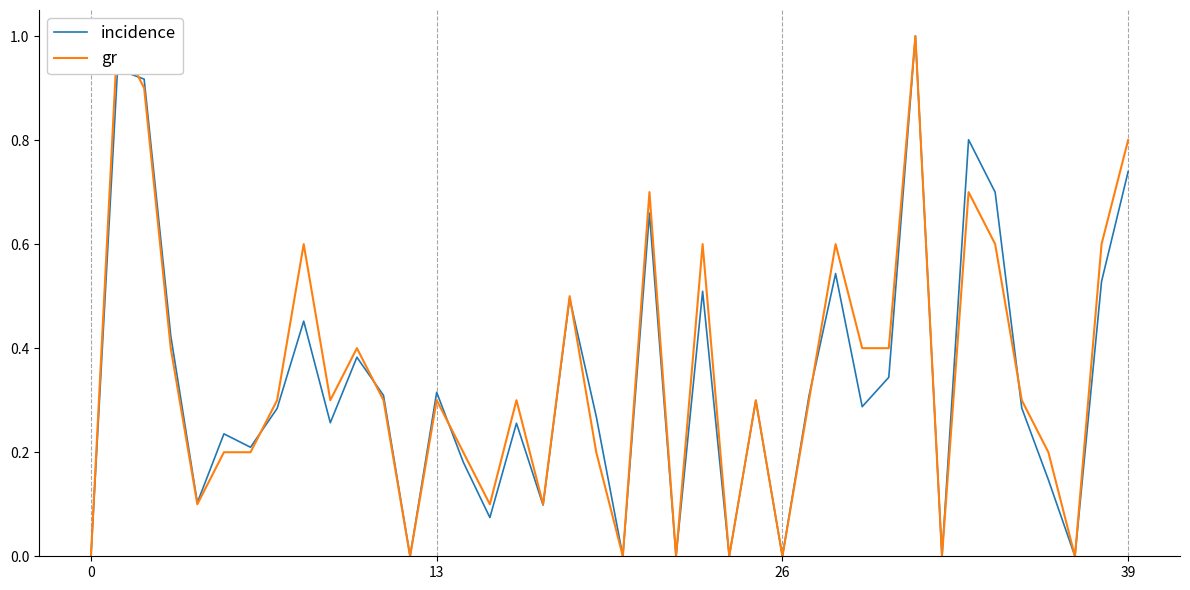

True or false: incidence and gr cross at least once.

True